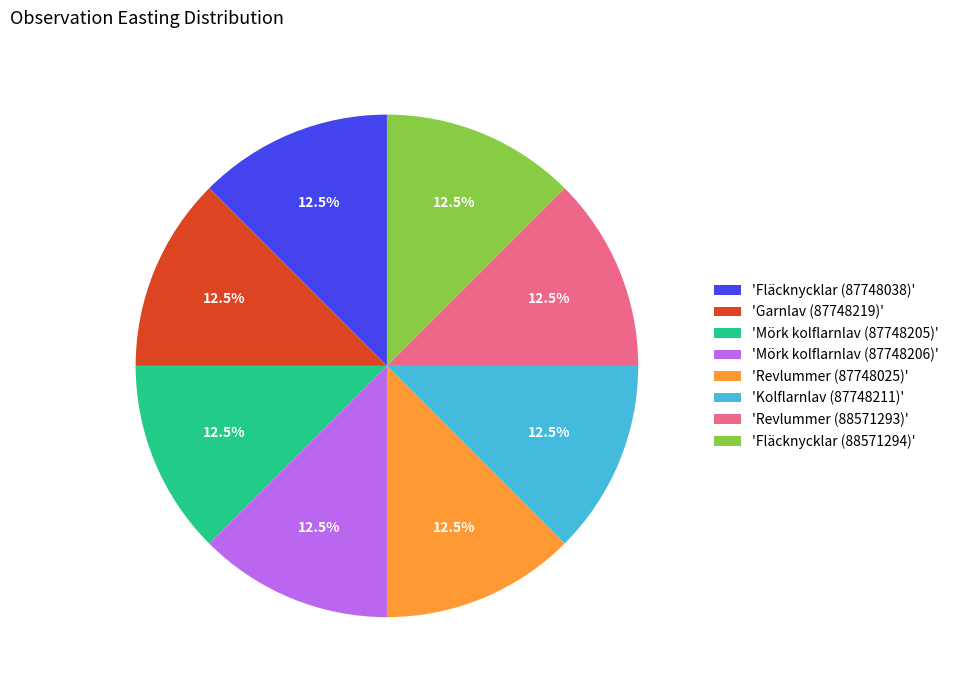

Count the number of slices in the pie.

8